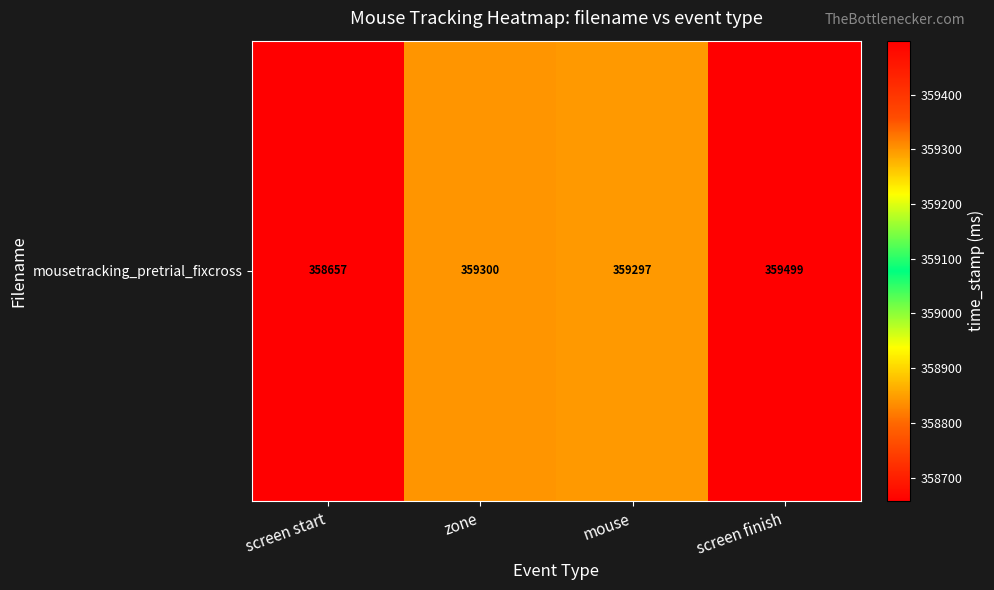

Approximately how many times larger is the value at screen start compared to zone?

1.0